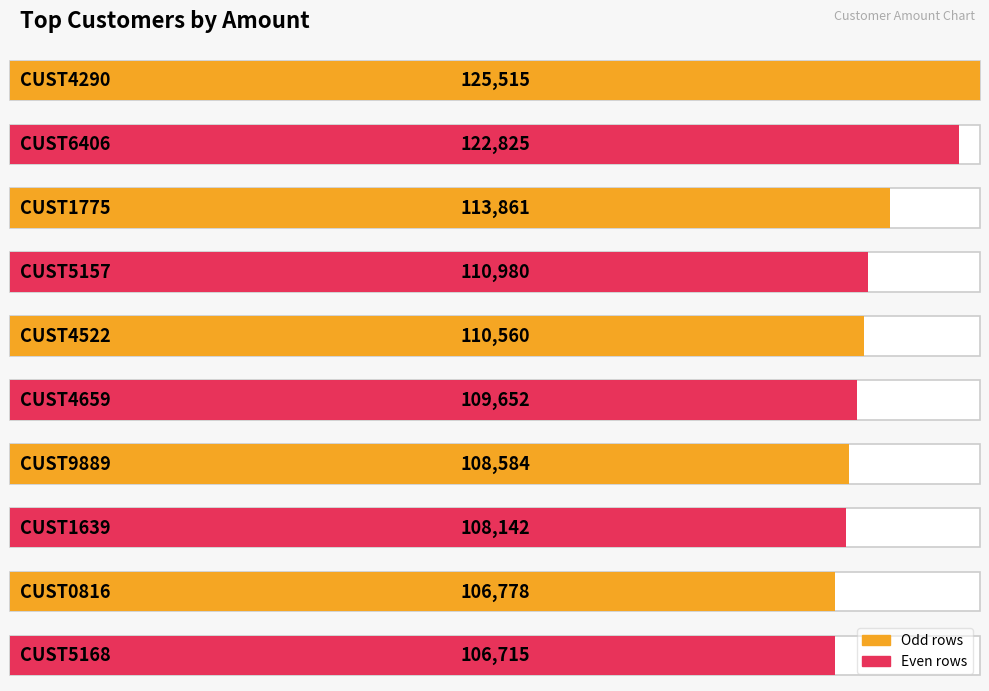

Is it true that the value at CUST5157 is 110980?

True